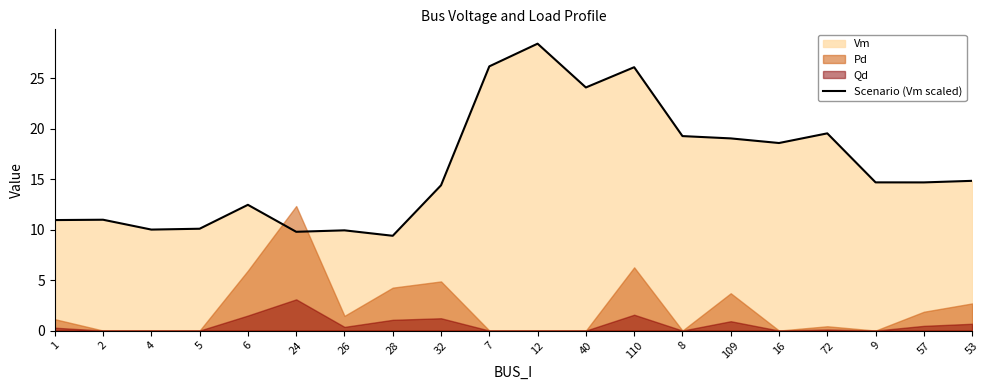

How many interior local peaks (higher than both neighbors) does the data have?

6